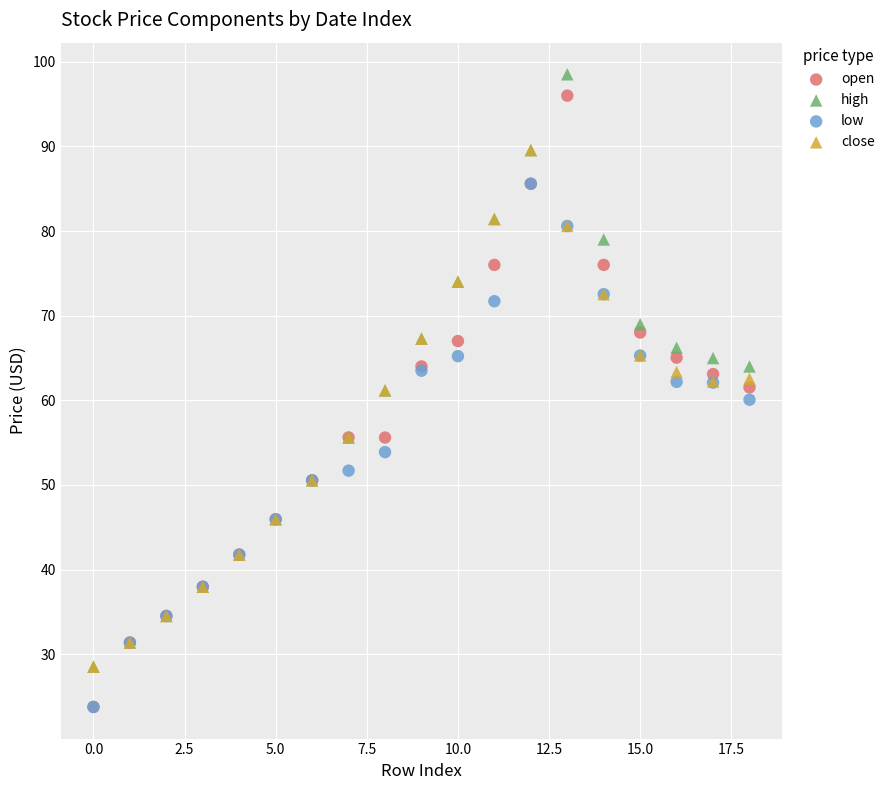

In the open series, what Y value is closest to 59?

61.5